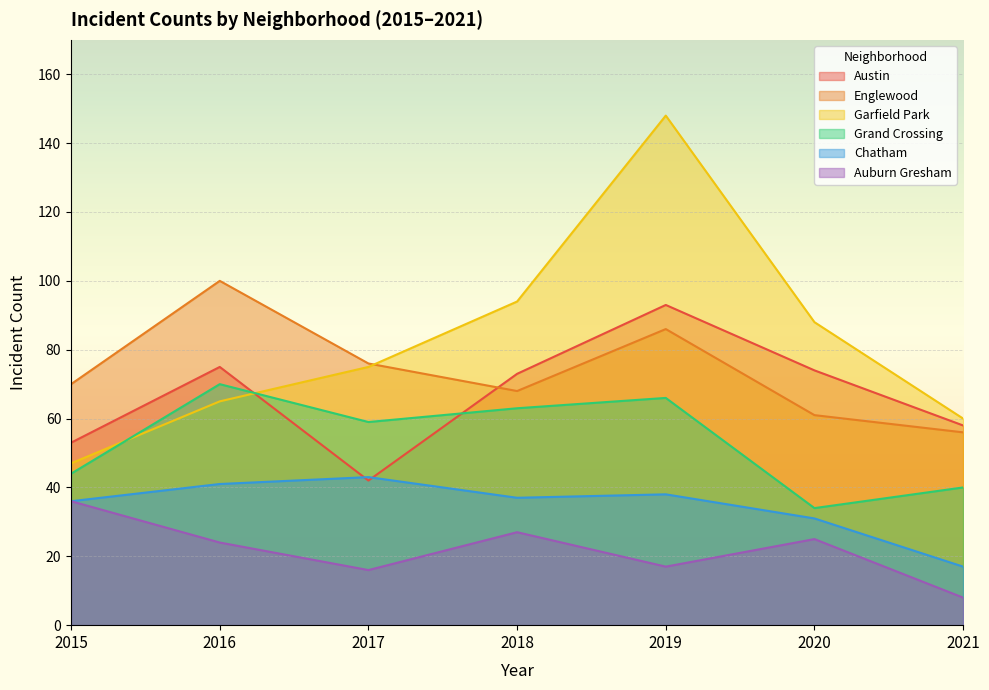

Between 2016 and 2021, which is larger?

2016